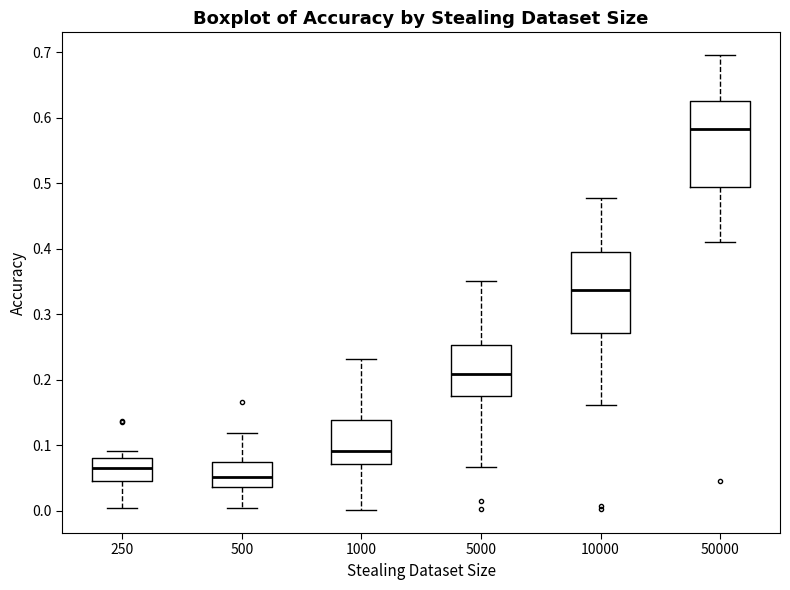

Which box has the highest median line?

50000